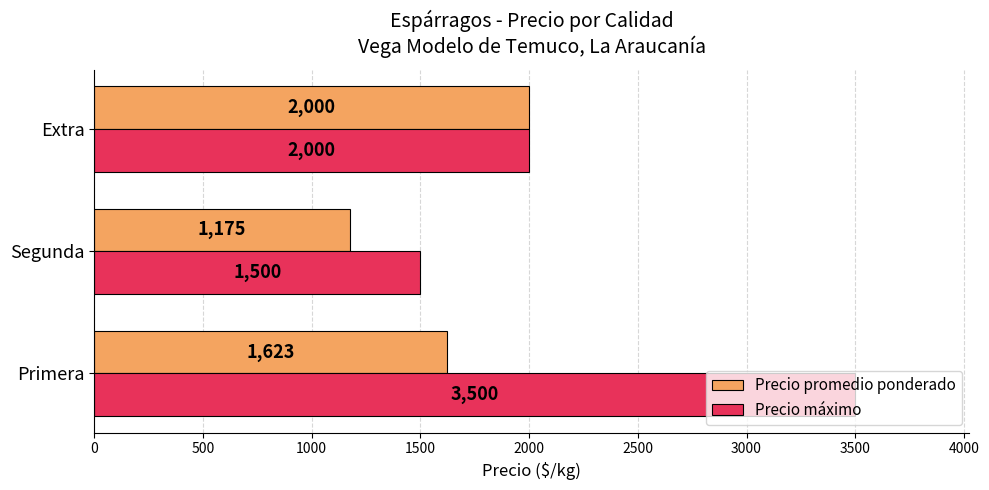

The value of Precio máximo at Extra is 2629. True or false?

False